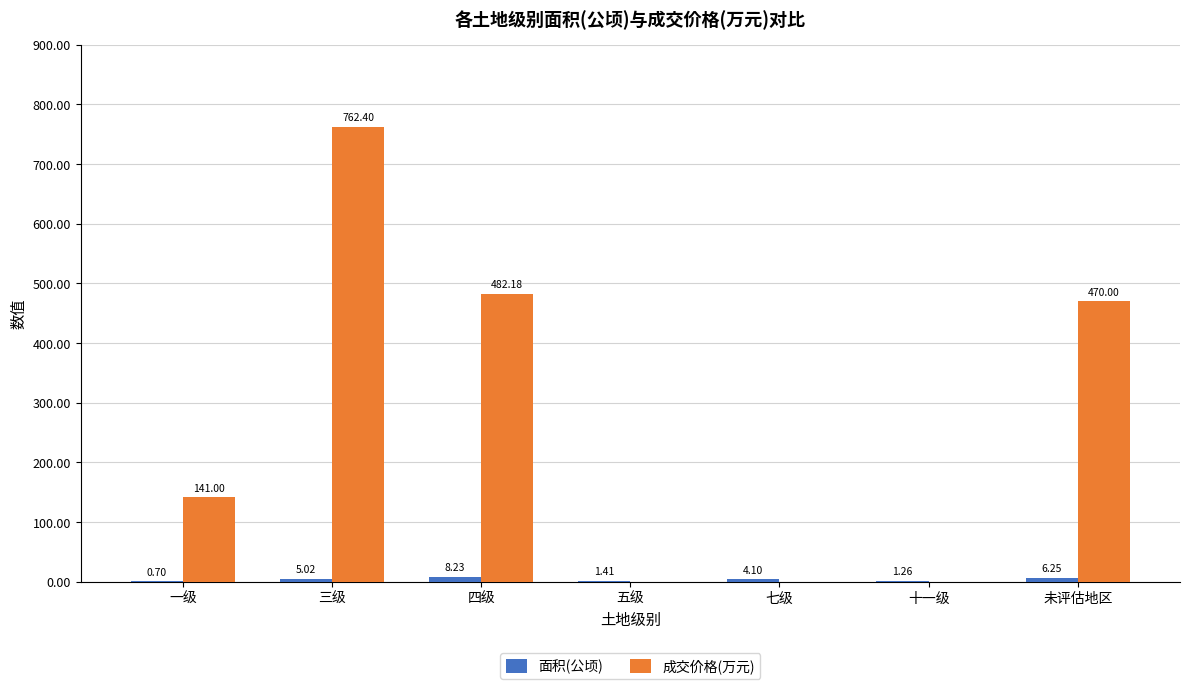

How many series are shown in this chart?

2